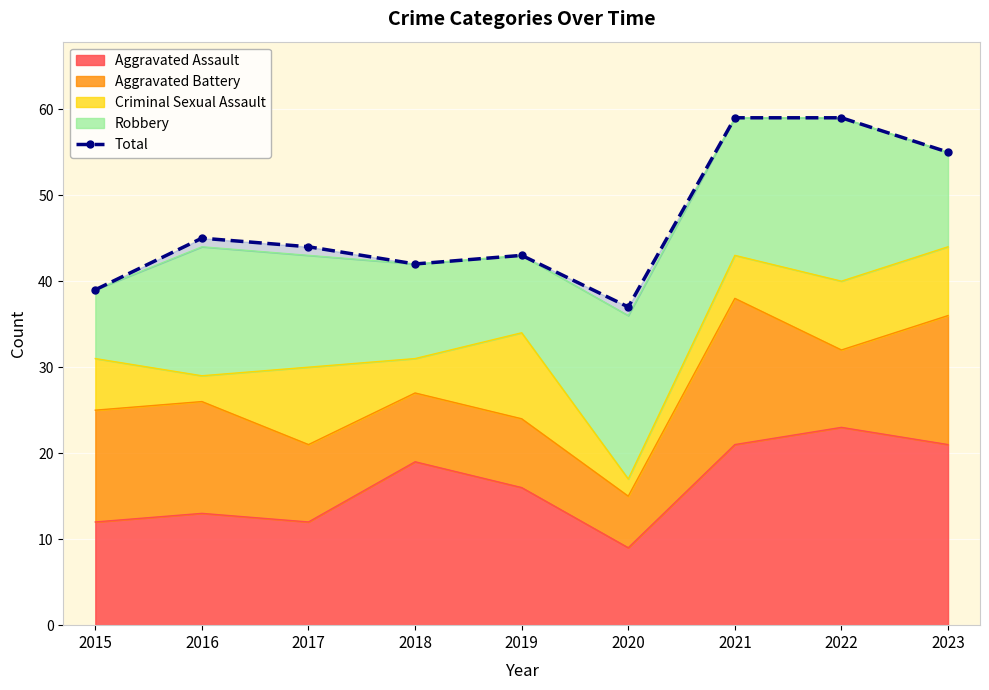

What is the difference between the values at 2018 and 2023?

13